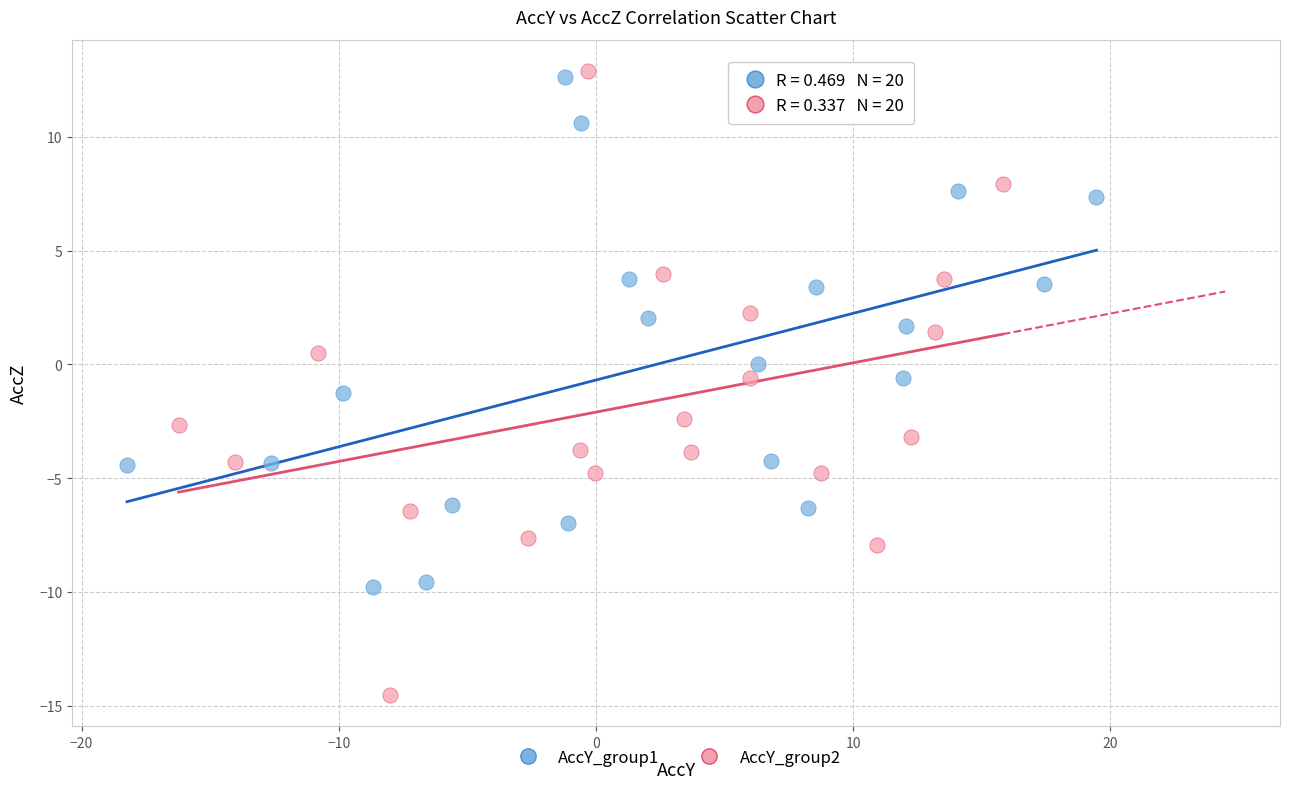

What are all the series names shown in the legend?

AccY_group1, AccY_group2